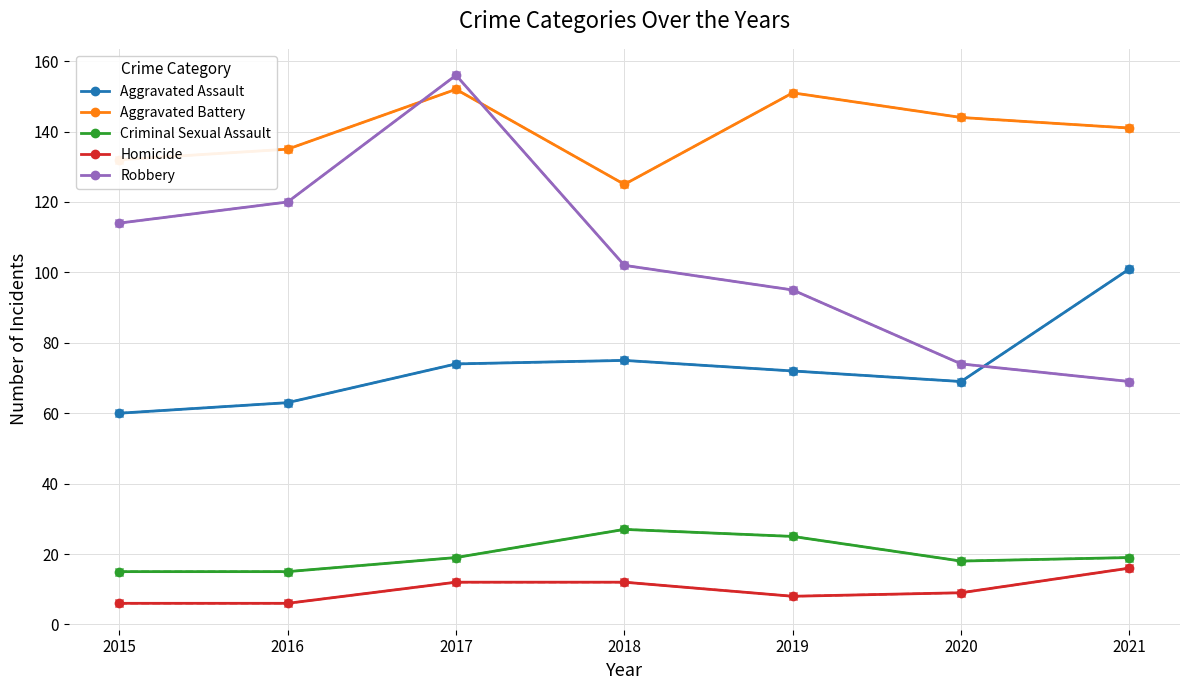

At which category is the sum across all series the highest?

2017